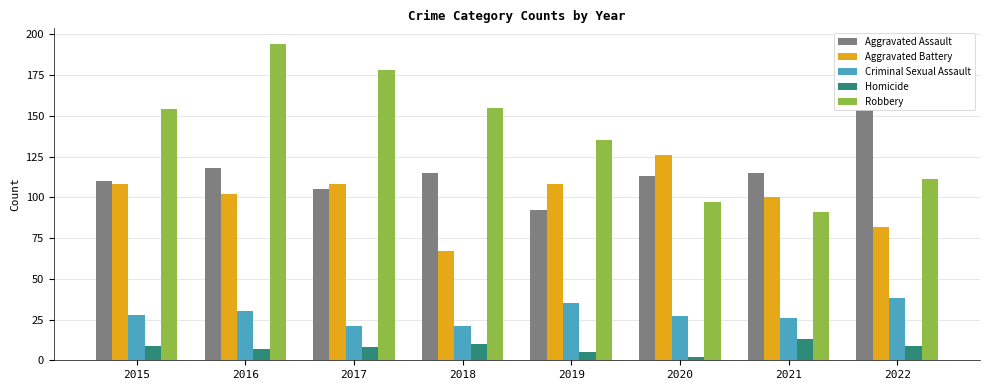

What is the value of the Criminal Sexual Assault bar at the 3rd from the left?

21